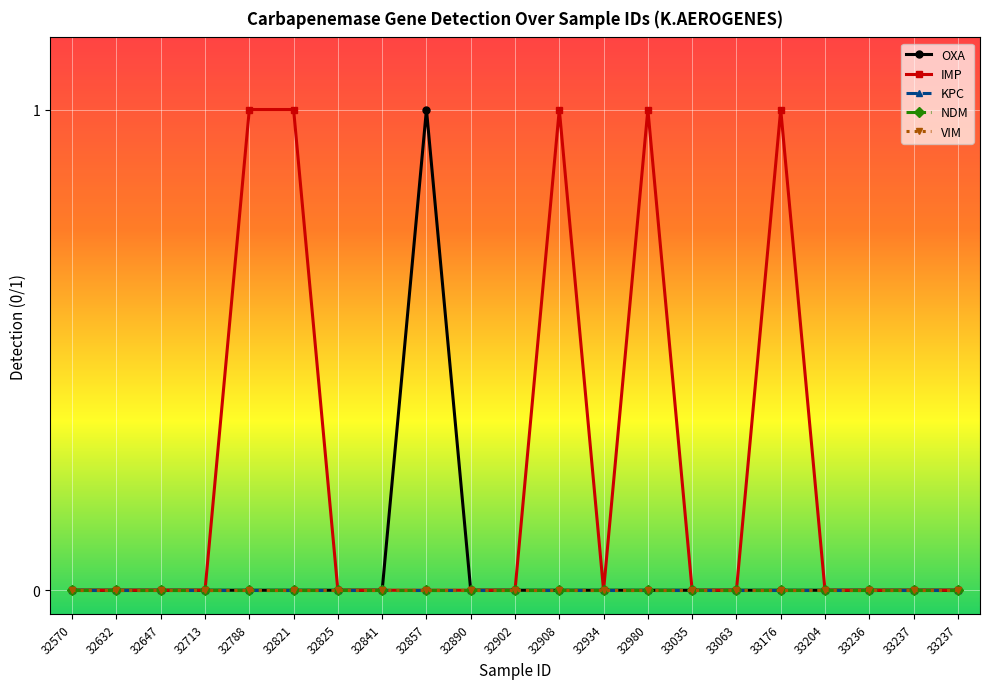

Between 33236 and 32788, which is larger?

33236